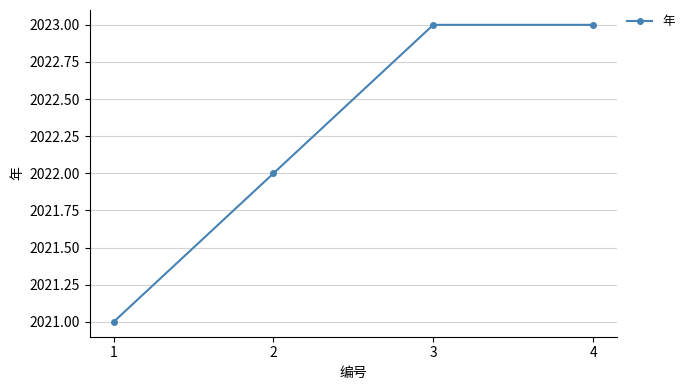

The chart shows a value of 3196 at 3. True or false?

False